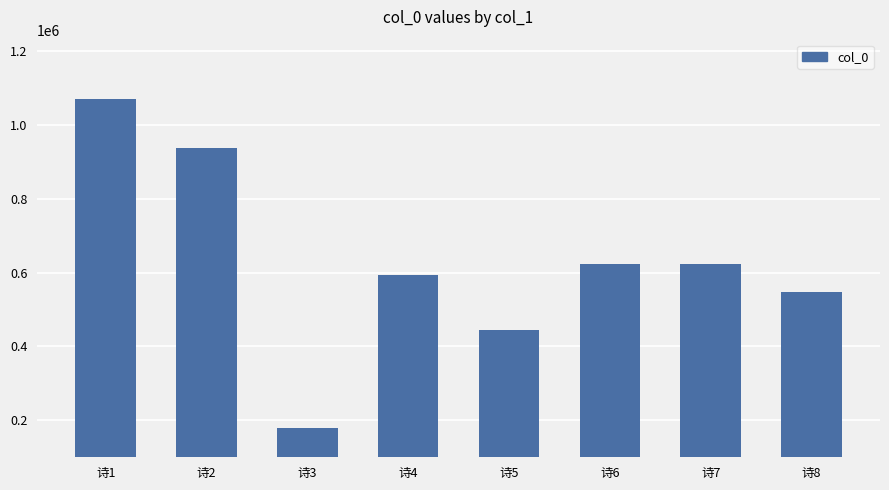

What is the sum of all values?

5019919